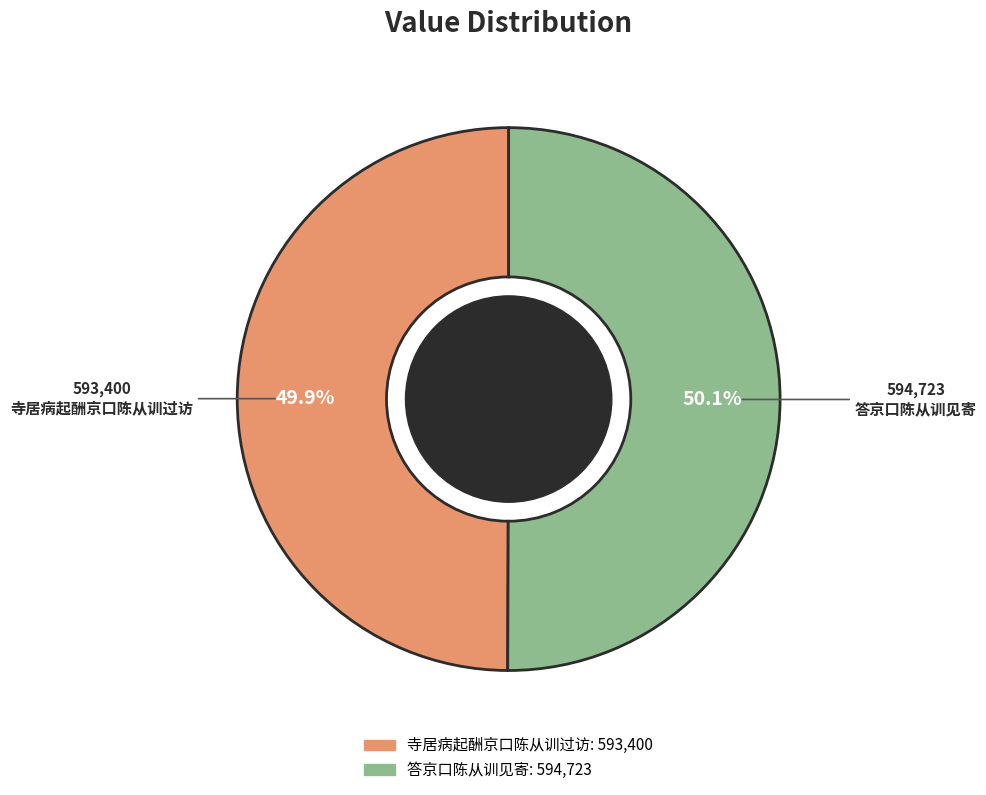

Count the number of slices in the pie.

2